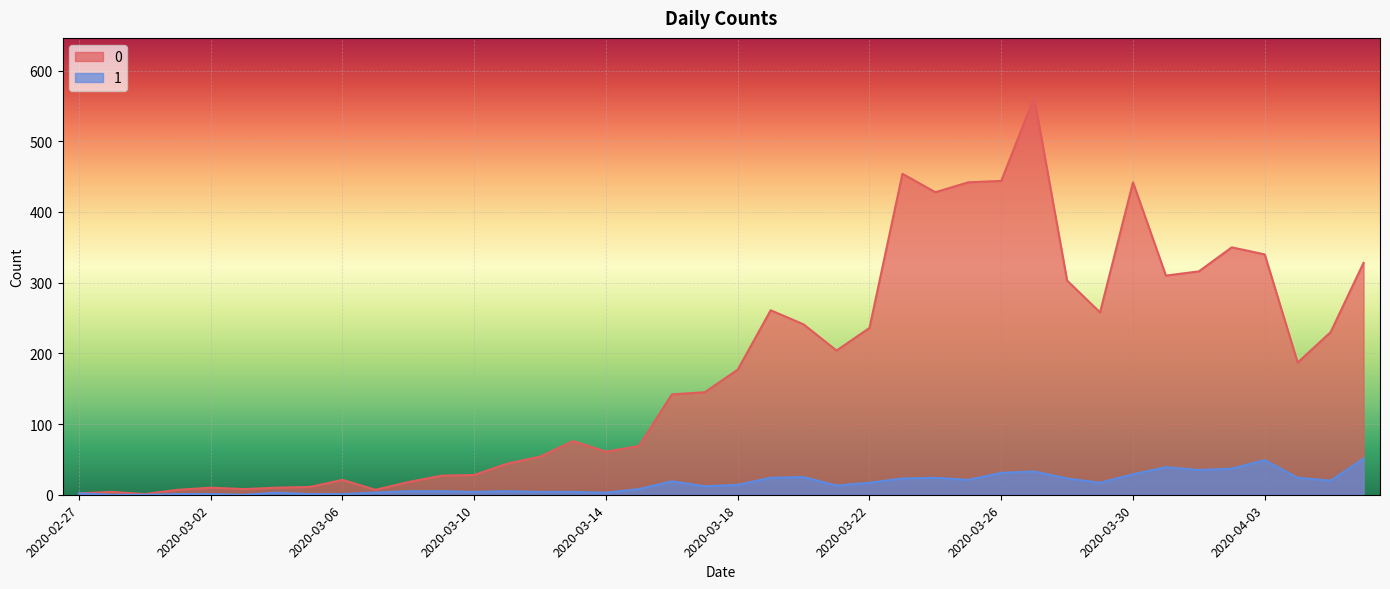

How many categories are shown in the chart?

40